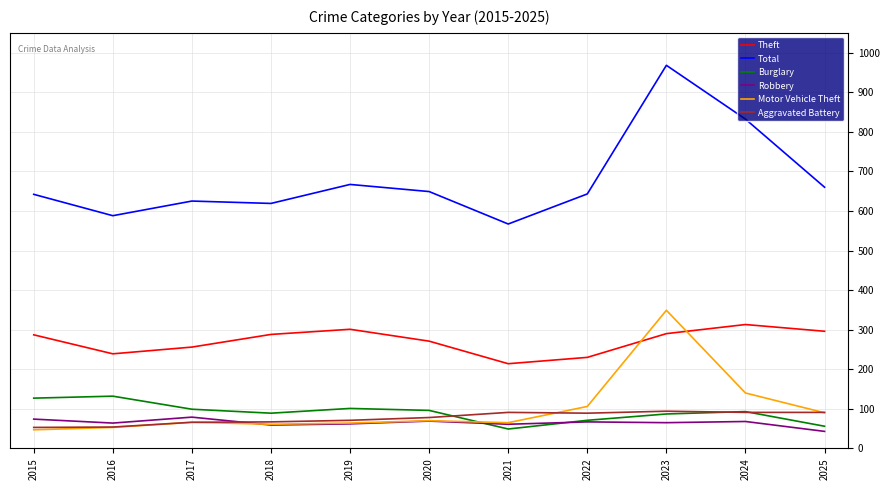

Count the number of data series in this chart.

6